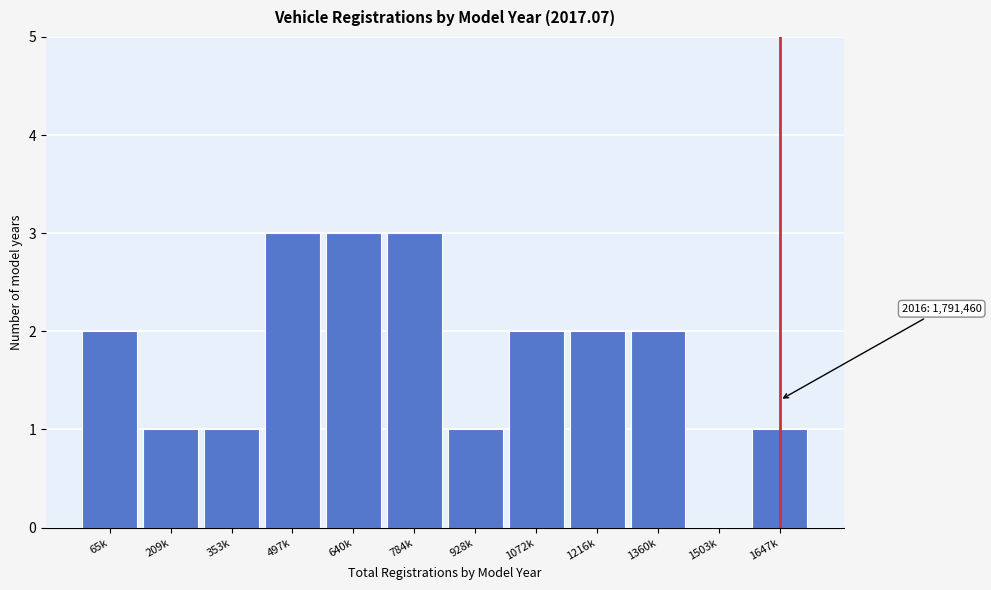

Reading left to right, what are all the values shown in this chart?

65k=2	209k=1	353k=1	497k=3	640k=3	784k=3	928k=1	1072k=2	1216k=2	1360k=2	1503k=0	1647k=1